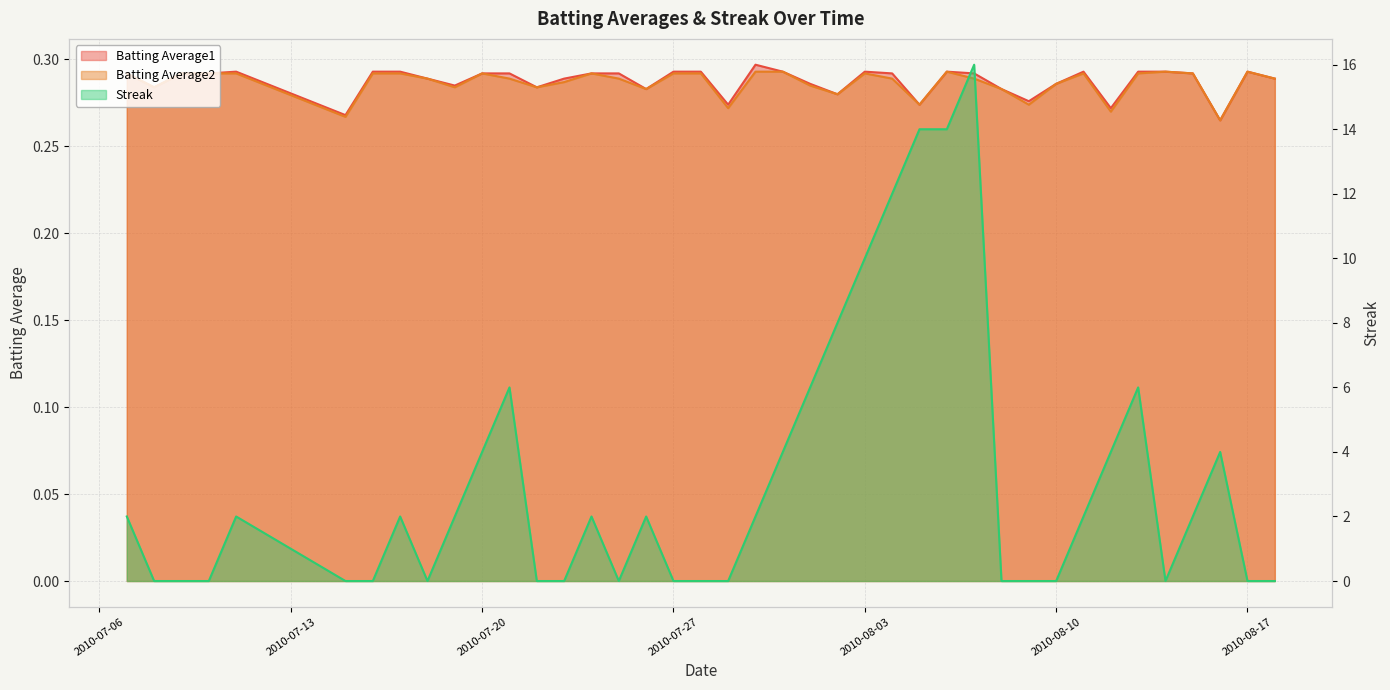

True or false: Batting Average2 and Batting Average1 cross at least once.

False